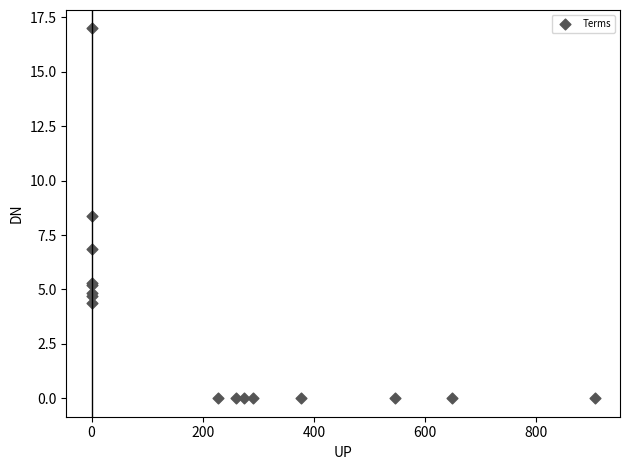

What Y value in the scatter plot is closest to 8?

8.4